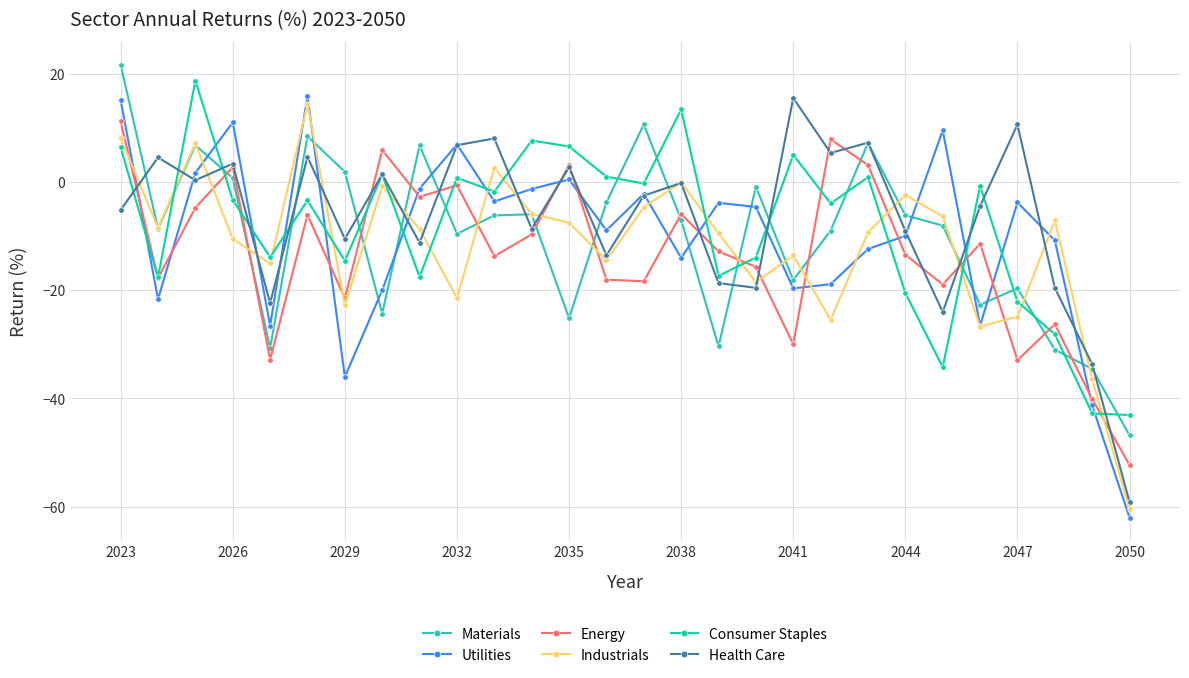

True or false: Health Care and Energy intersect in this chart.

True